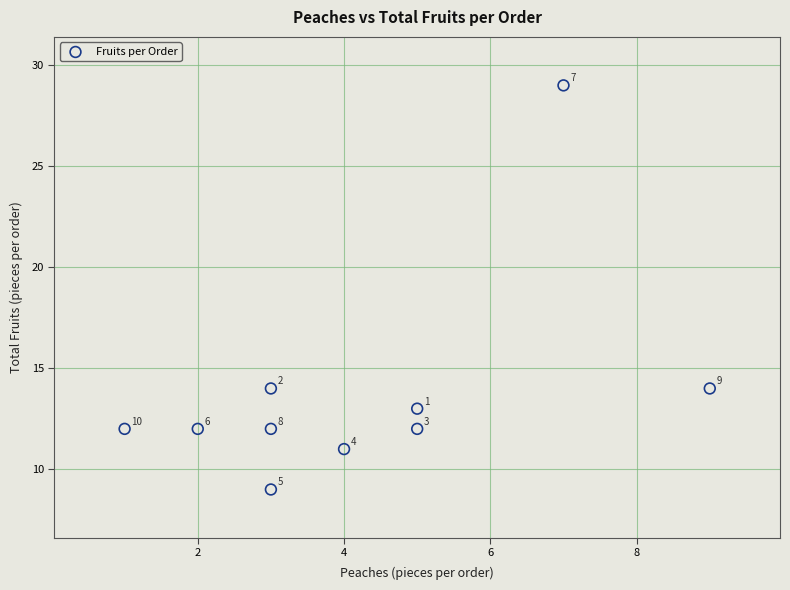

What is the average Y value?

14